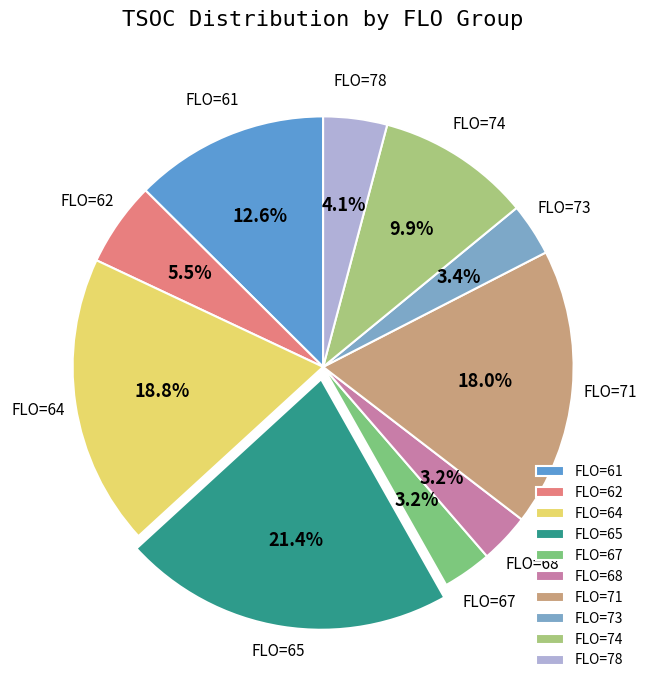

Approximately how many times larger is the value at FLO=61 compared to FLO=68?

4.0